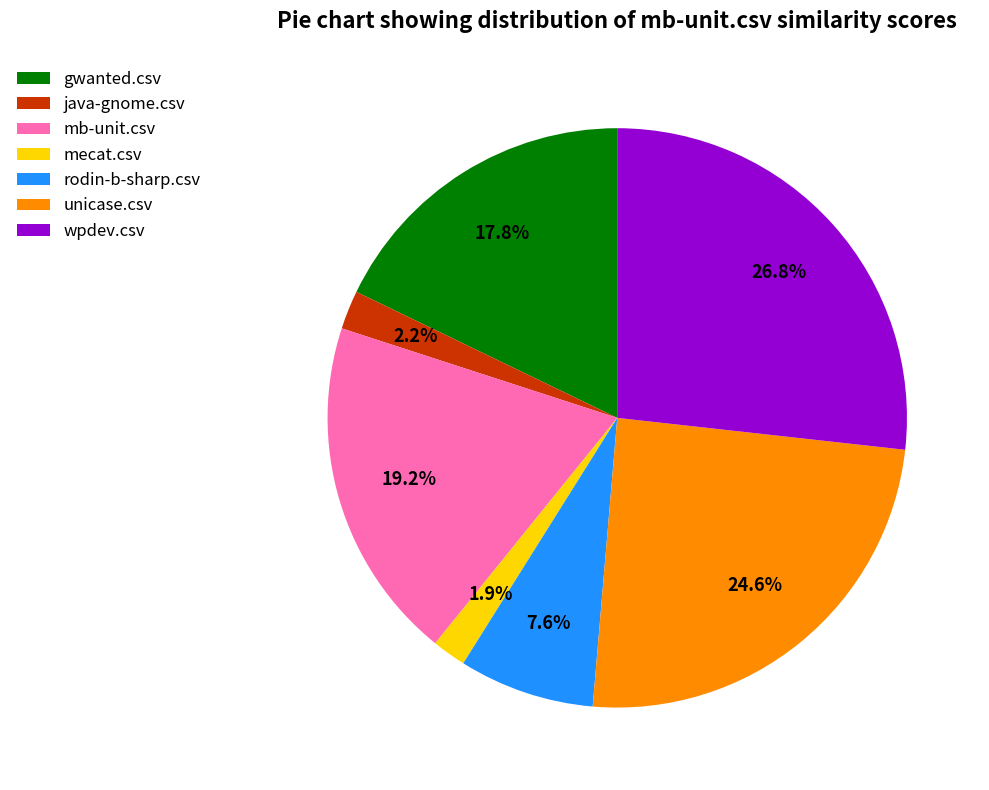

To the nearest percent, what is the combined percentage of mb-unit.csv and java-gnome.csv?

21%